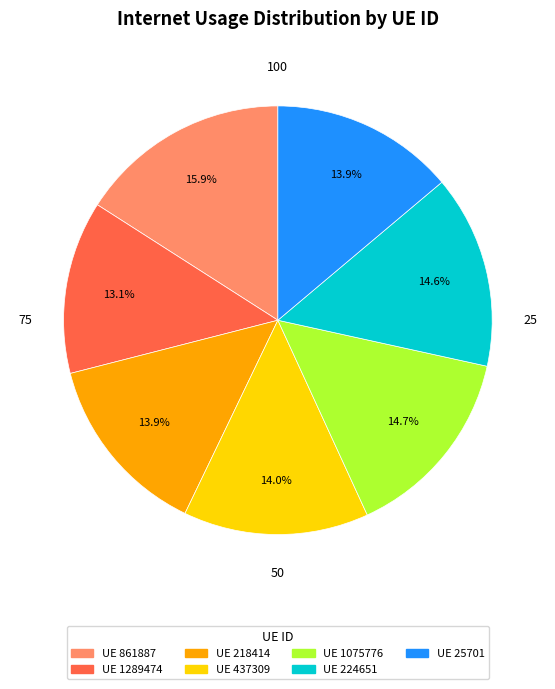

Is there any slice that represents more than half of the pie?

No